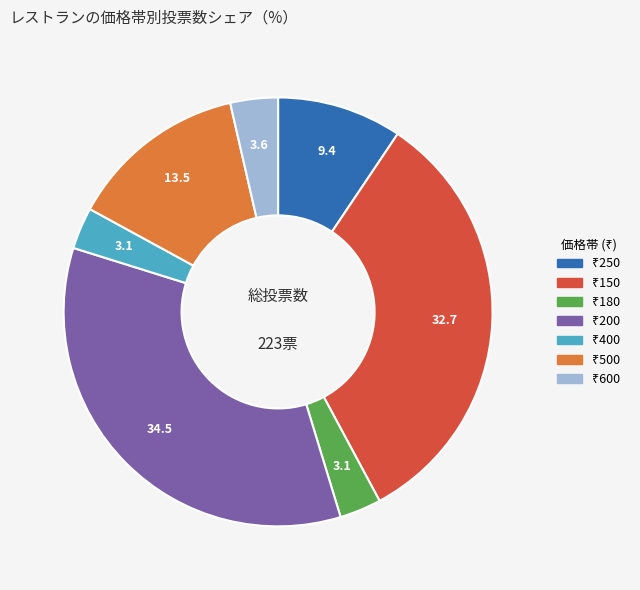

Does any single category account for the majority?

No